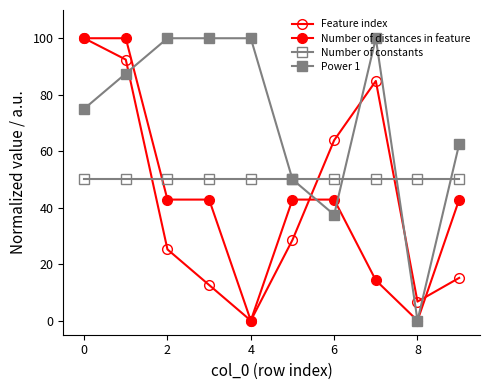

How many intersections are there between Feature index and Number of constants?

3